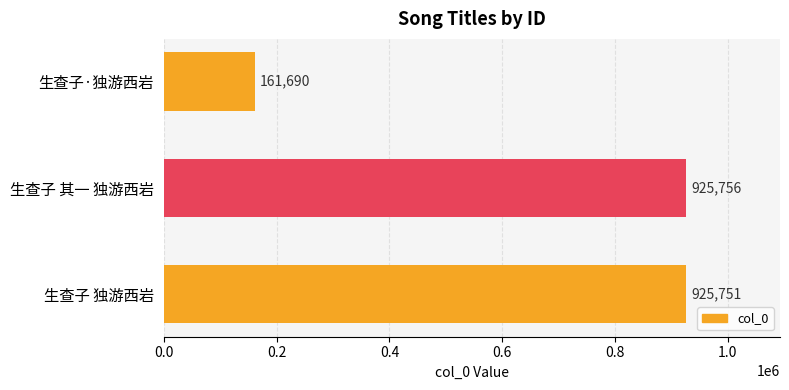

List the labels in order of value, smallest first.

生查子·独游西岩, 生查子 独游西岩, 生查子 其一 独游西岩